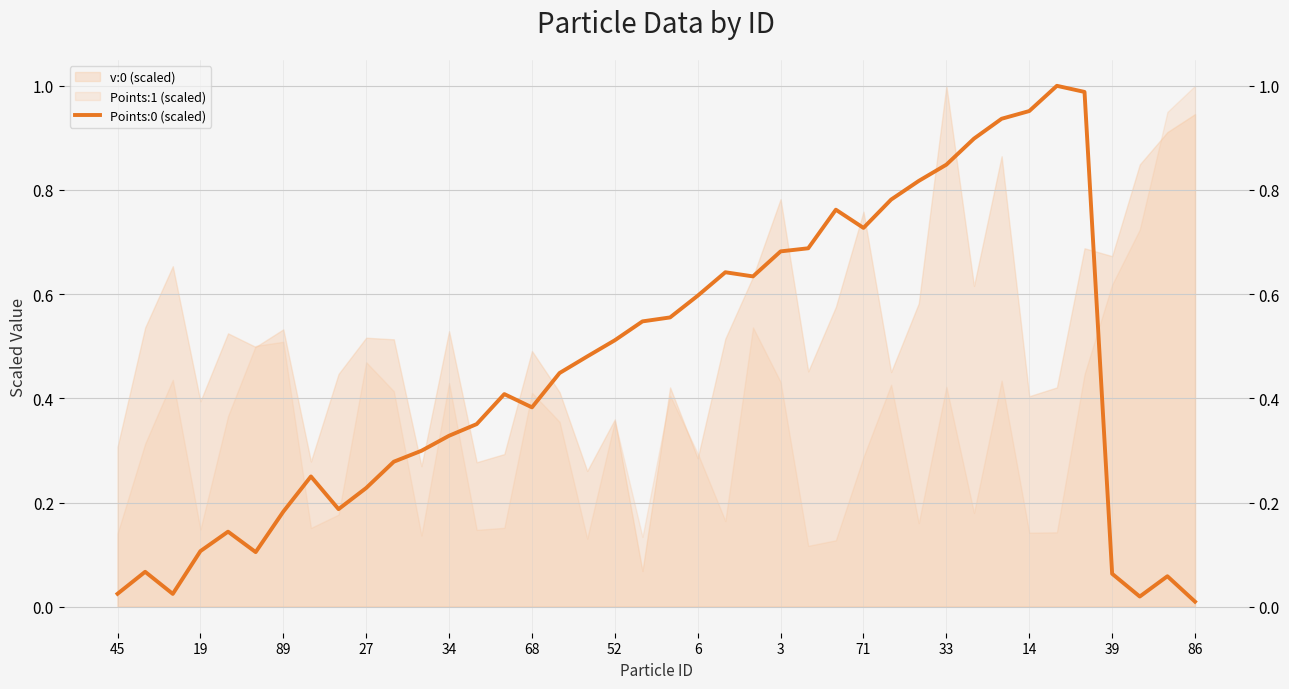

The value at 68 is 0.4. True or false?

True